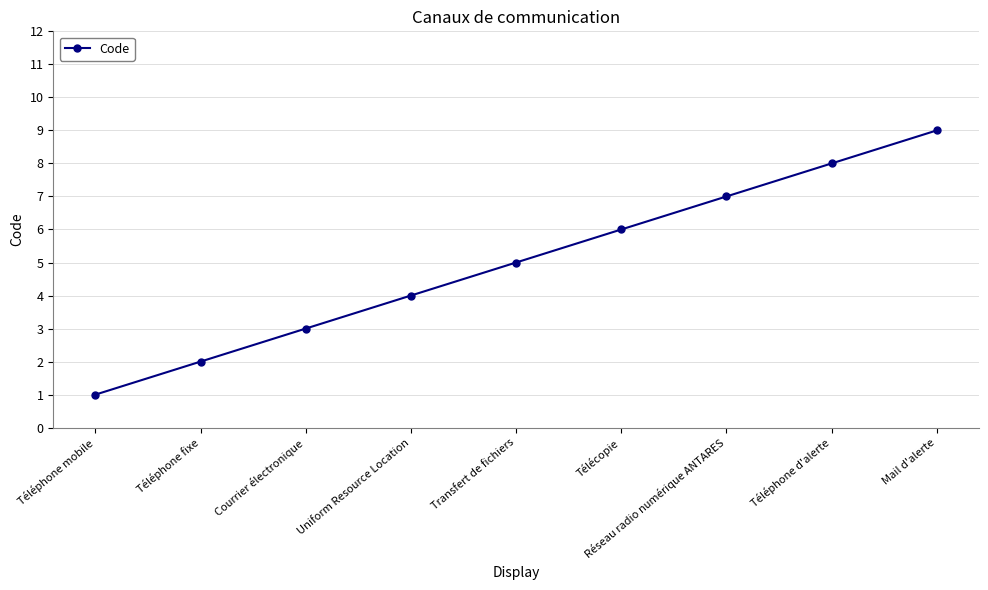

What is the label of the 2nd point from the left?

Téléphone fixe